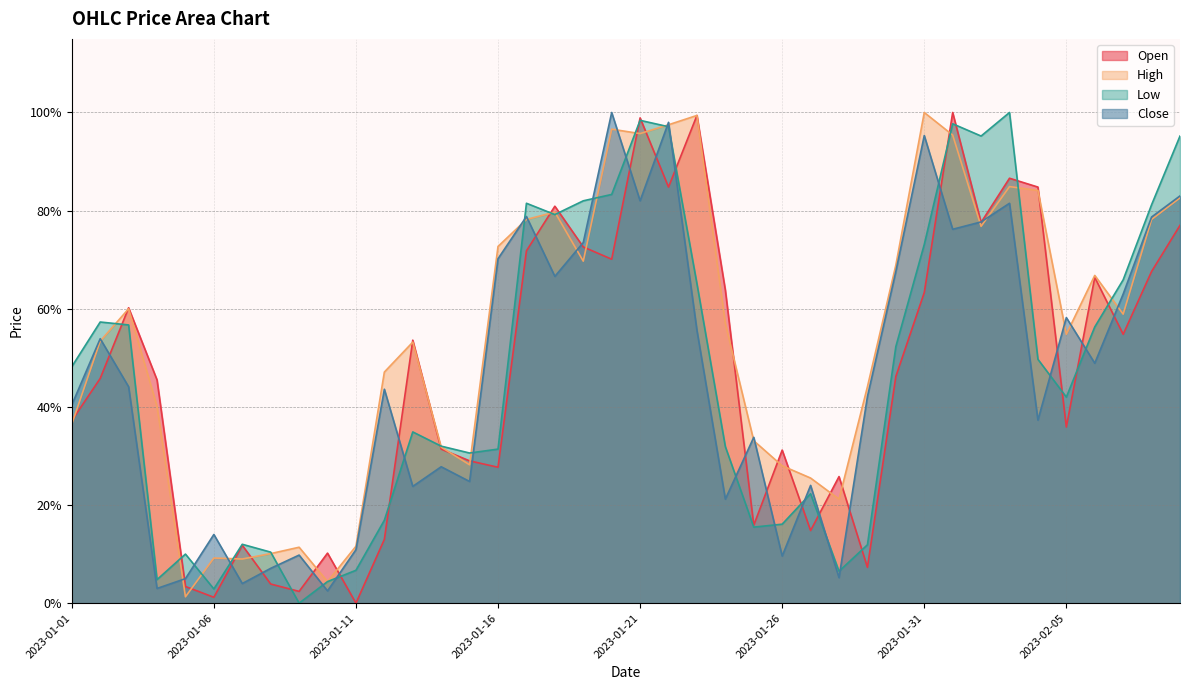

What is the sum of all Open values?

18.7